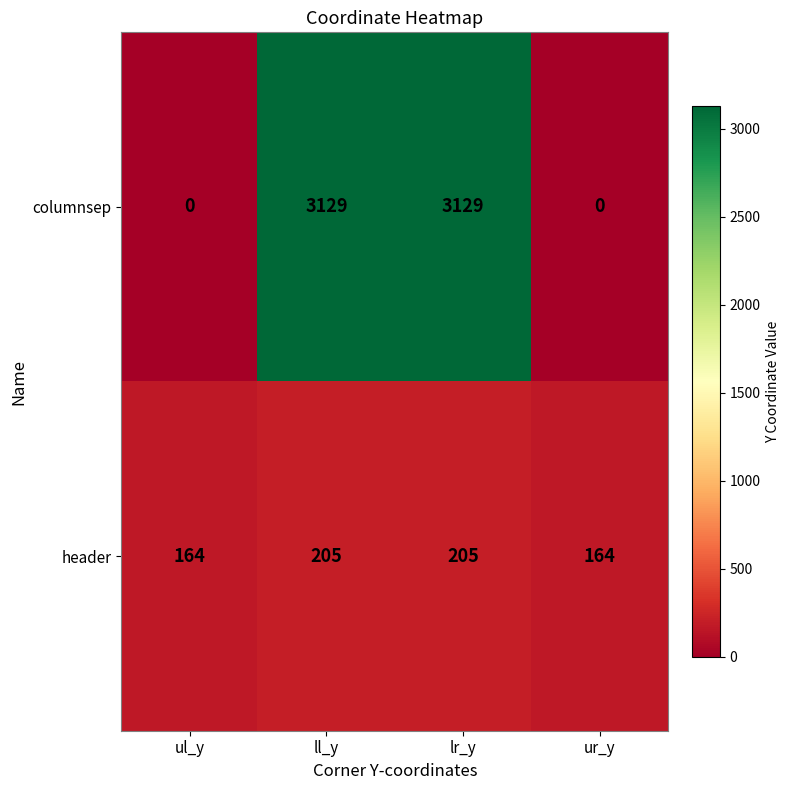

Count the number of data series in this chart.

2